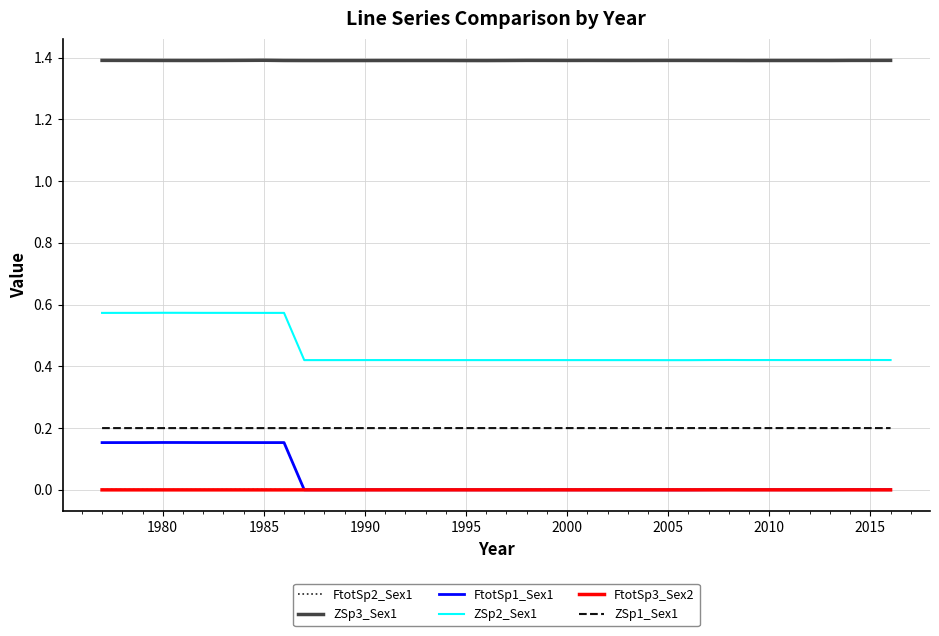

What is the maximum value shown in the chart?

1.4